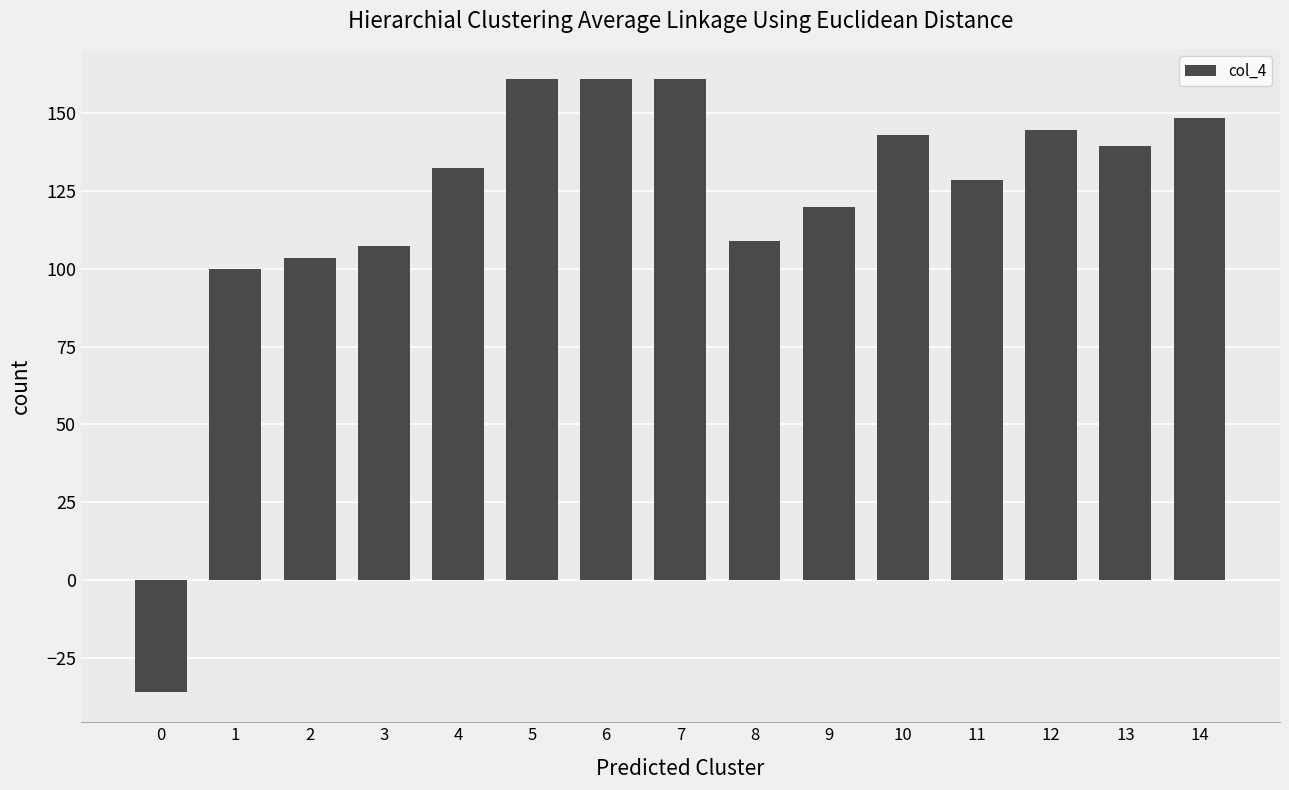

How many values exceed 132?

8